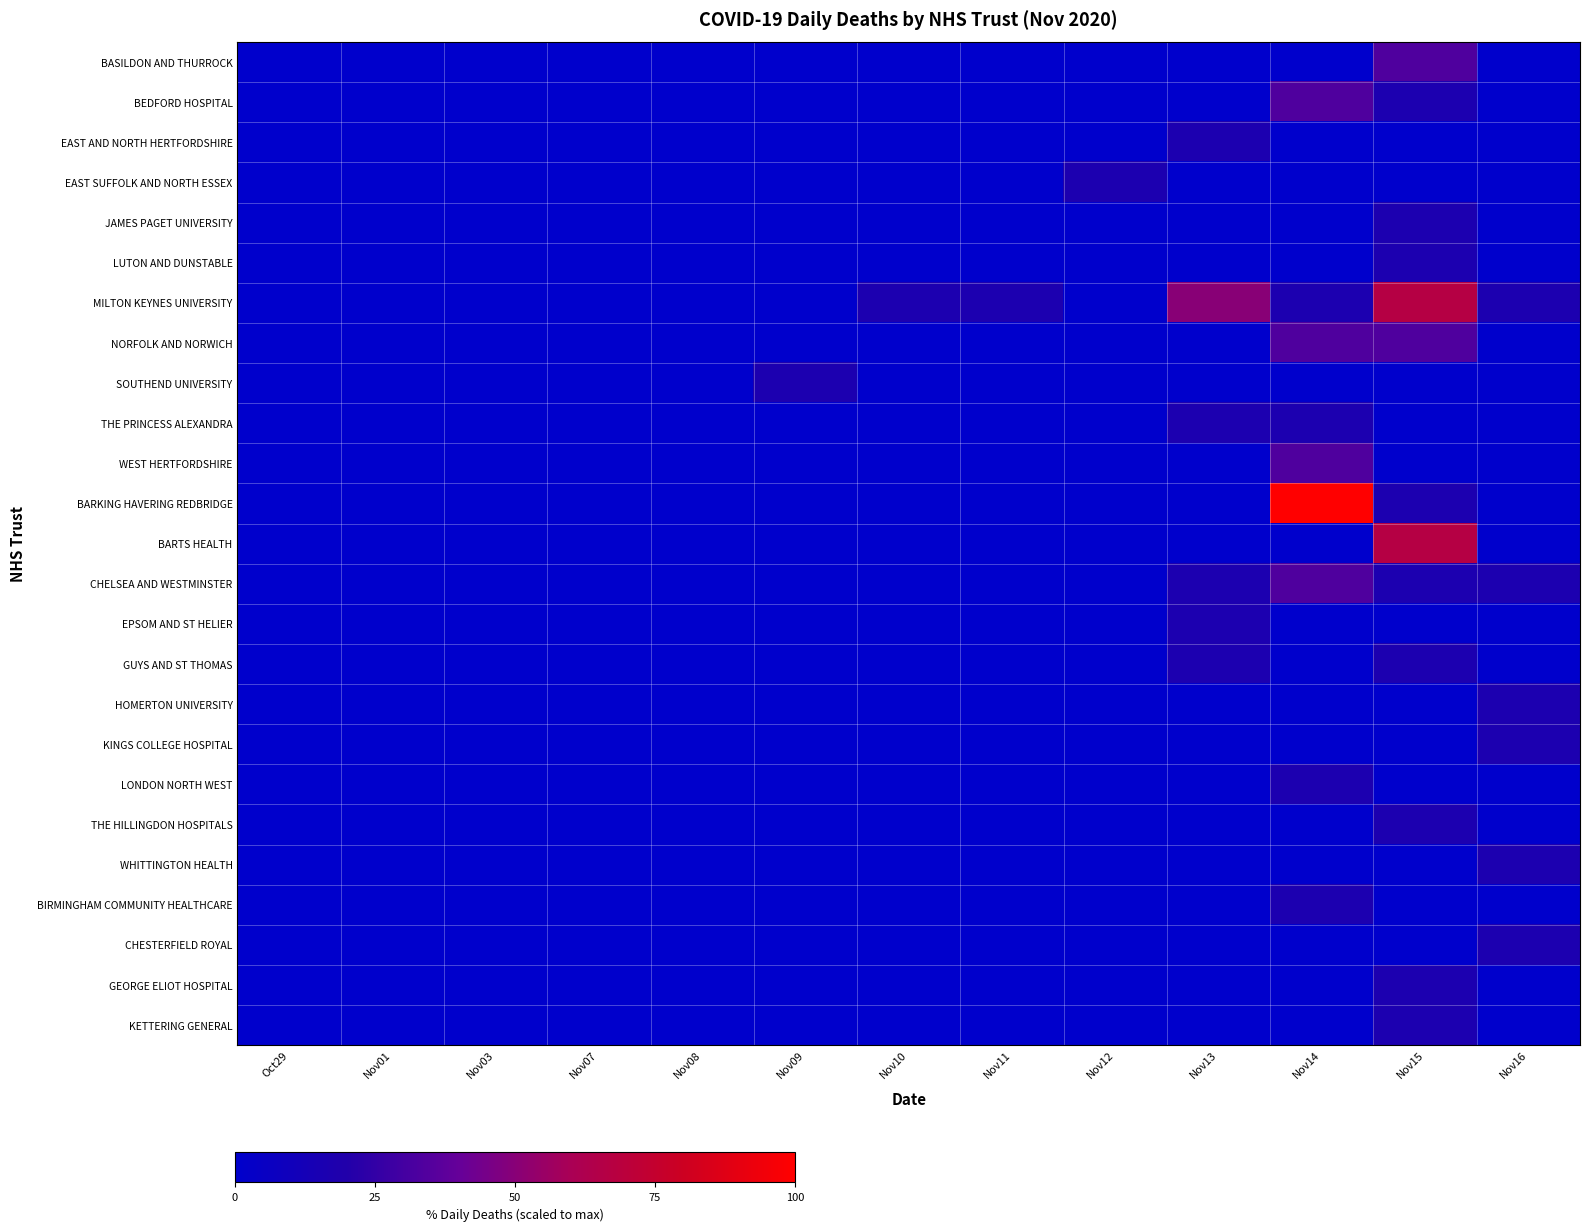

Rank the series by their maximum value, from lowest to highest.

EAST AND NORTH HERTFORDSHIRE, EAST SUFFOLK AND NORTH ESSEX, JAMES PAGET UNIVERSITY, LUTON AND DUNSTABLE, SOUTHEND UNIVERSITY, THE PRINCESS ALEXANDRA, EPSOM AND ST HELIER, GUYS AND ST THOMAS, HOMERTON UNIVERSITY, KINGS COLLEGE HOSPITAL, LONDON NORTH WEST, THE HILLINGDON HOSPITALS, WHITTINGTON HEALTH, BIRMINGHAM COMMUNITY HEALTHCARE, CHESTERFIELD ROYAL, GEORGE ELIOT HOSPITAL, KETTERING GENERAL, BASILDON AND THURROCK, BEDFORD HOSPITAL, NORFOLK AND NORWICH, WEST HERTFORDSHIRE, CHELSEA AND WESTMINSTER, MILTON KEYNES UNIVERSITY, BARTS HEALTH, BARKING HAVERING REDBRIDGE